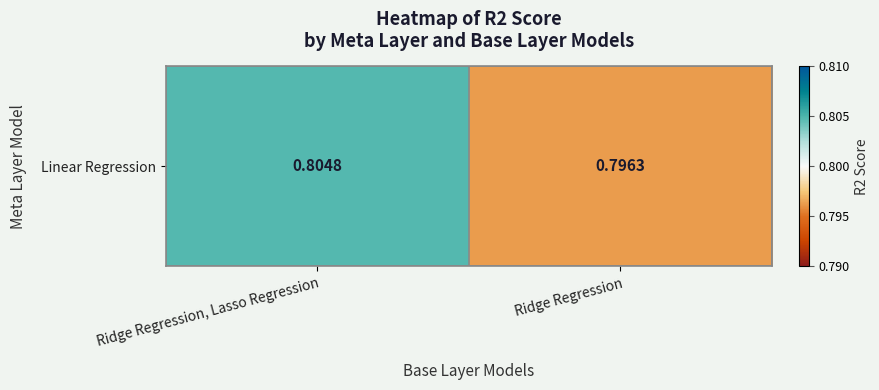

Rank the categories by value from highest to lowest.

Ridge Regression, Lasso Regression, Ridge Regression